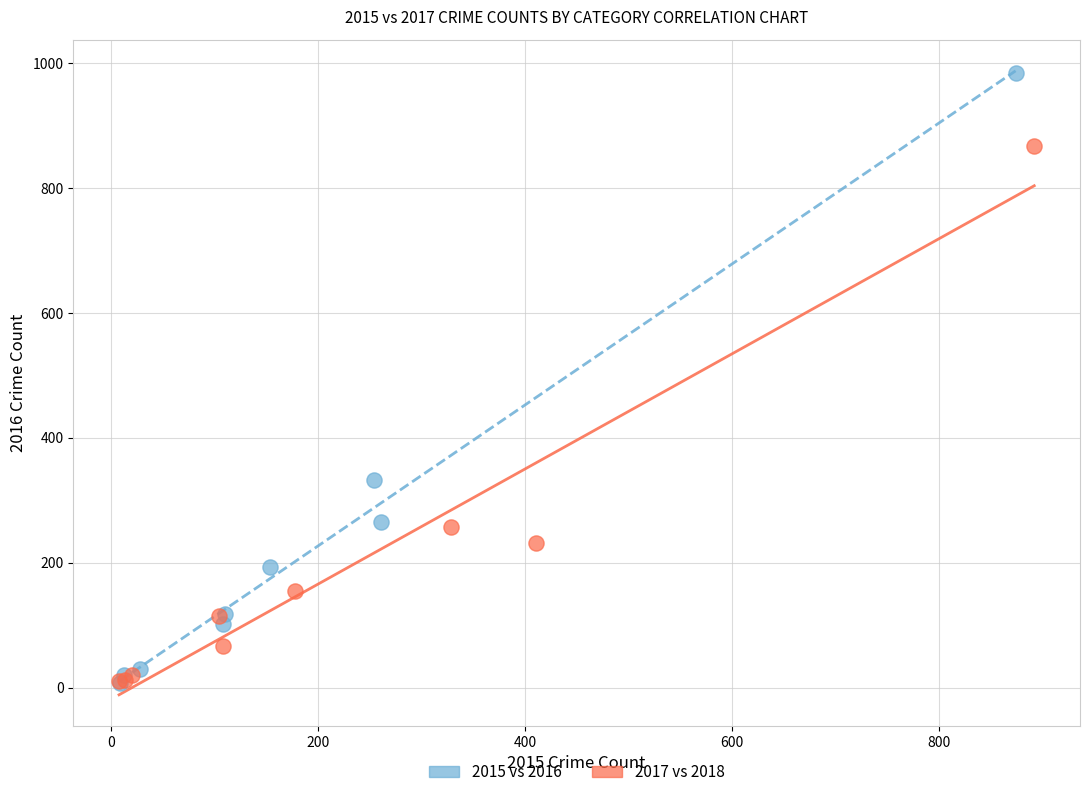

Which series has the widest spread of Y values?

2015 vs 2016